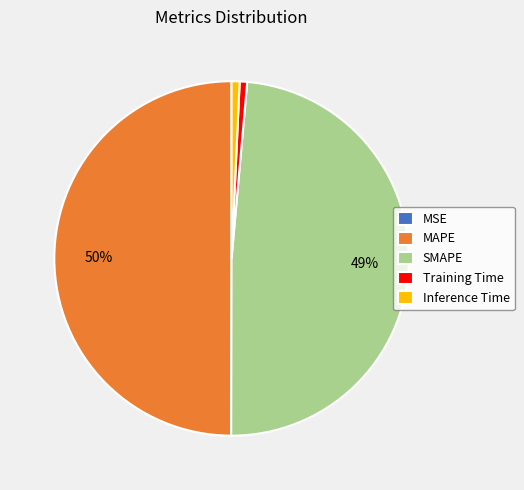

Is Inference Time the majority of the pie?

No